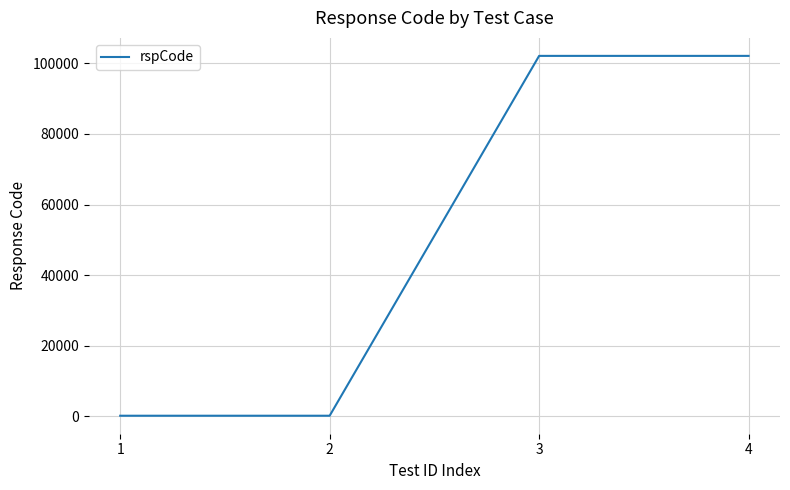

True or false: the data shows 144460 at 3.

False